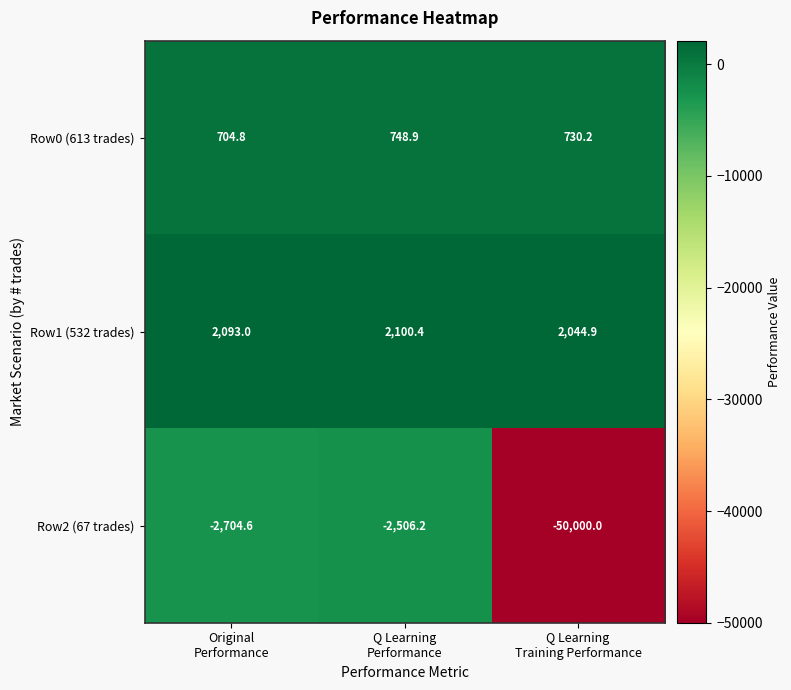

What is the difference between the second highest and minimum values in the Row1 (532 trades) series?

48.1